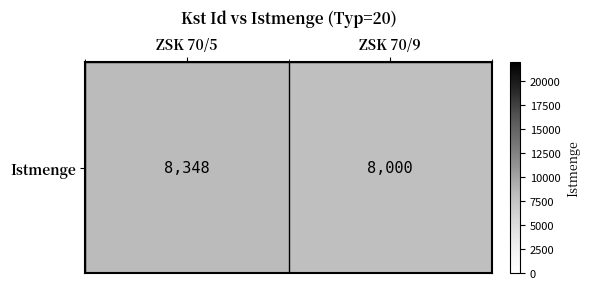

List the labels in order of value, largest first.

ZSK 70/5, ZSK 70/9